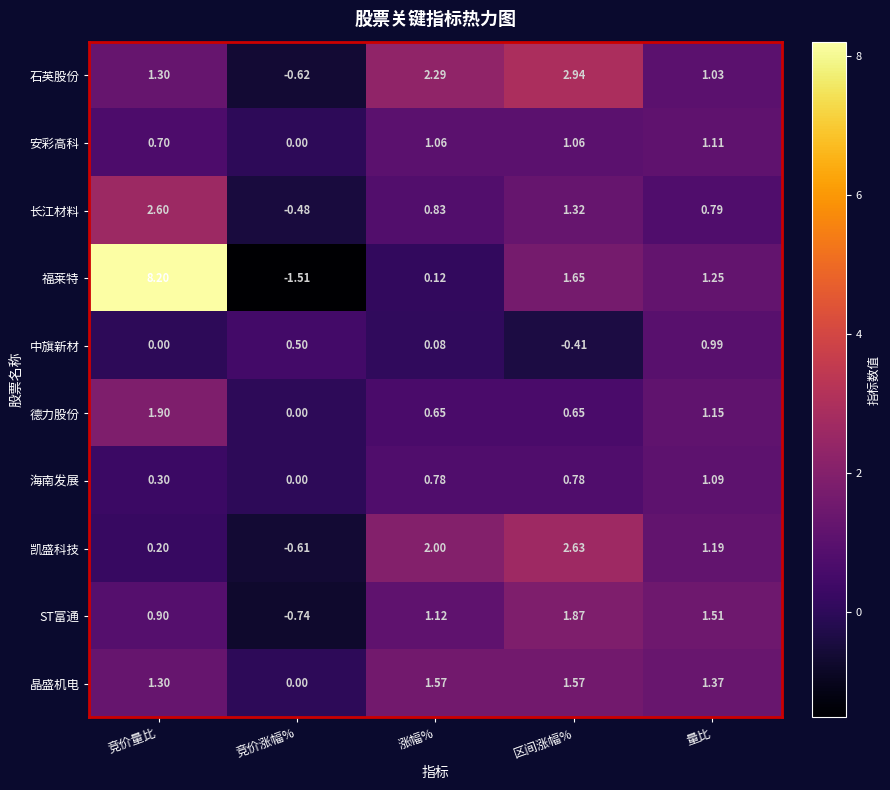

Count the number of data series in this chart.

10